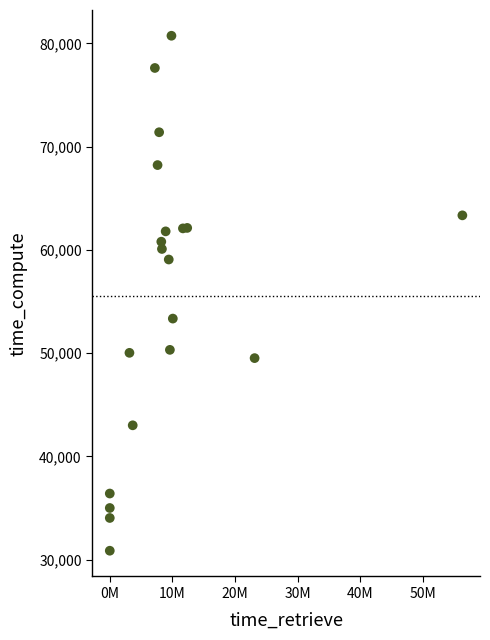

What is the range of Y values (max minus min)?

49878